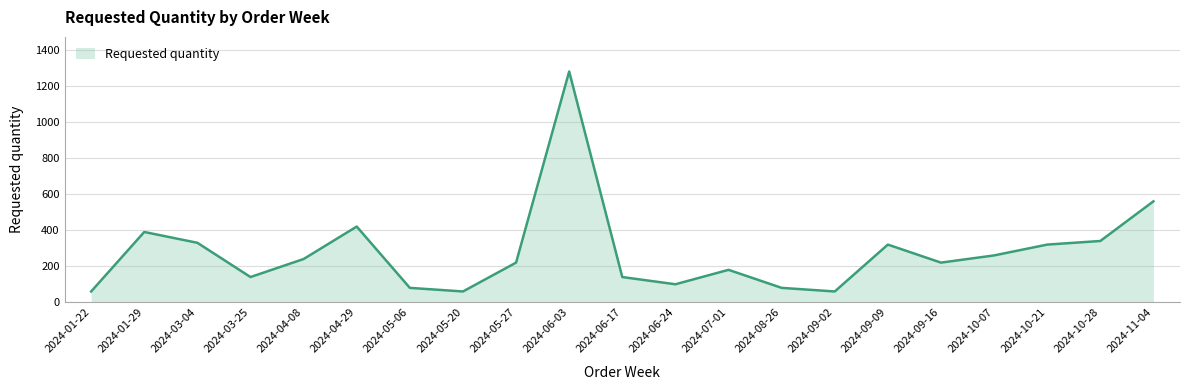

True or false: the data shows 297 at 2024-05-27.

False